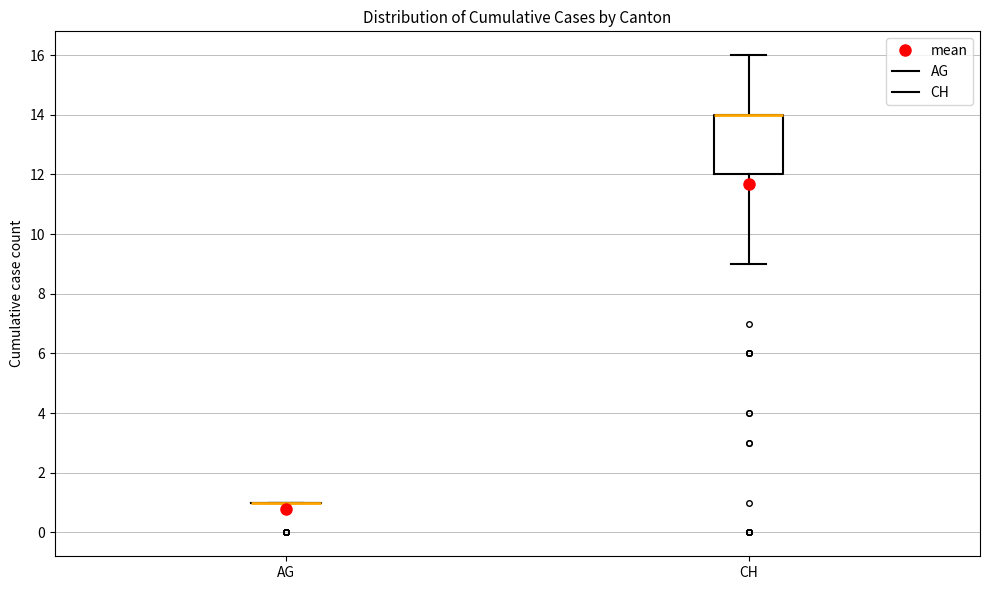

Where is the upper edge of the box for CH on the y-axis? The values are not printed on the chart, so give them approximately, as read against the axis.

14